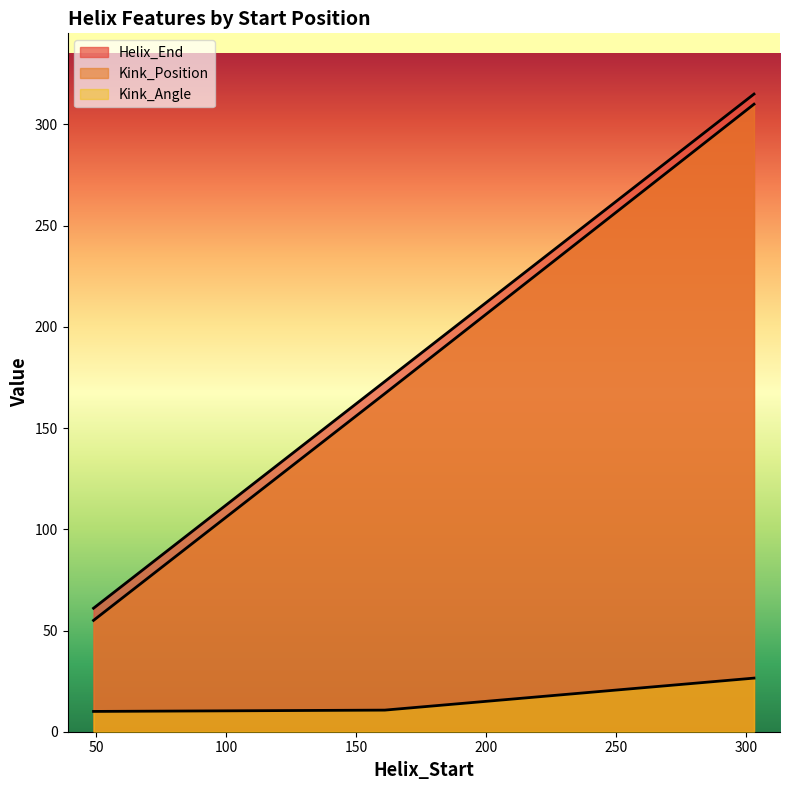

What is the spread (max minus min) of values at 49?

51.0